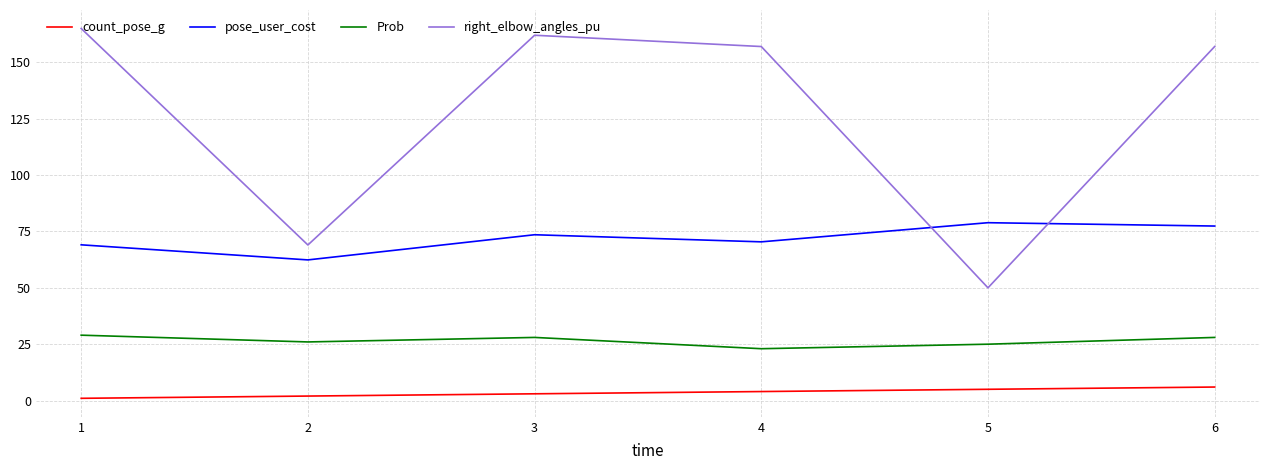

The value of Prob at 2 is 15.4. True or false?

False